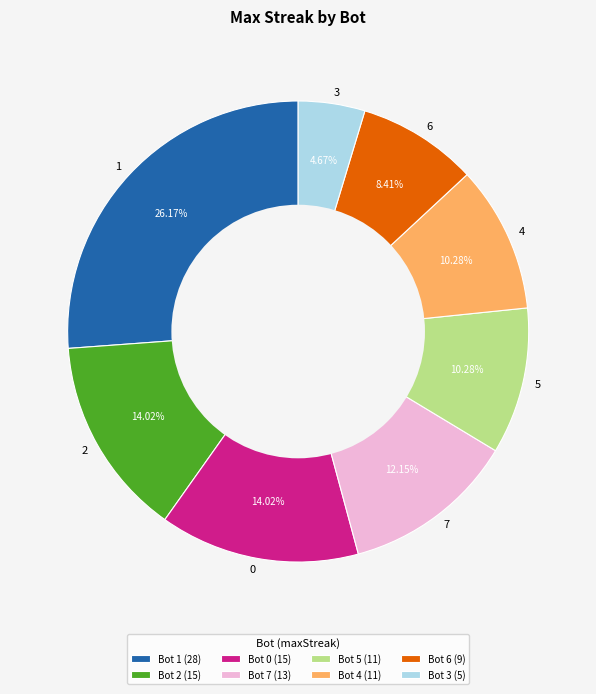

What percentage is the 4 slice, to the nearest percent?

10%